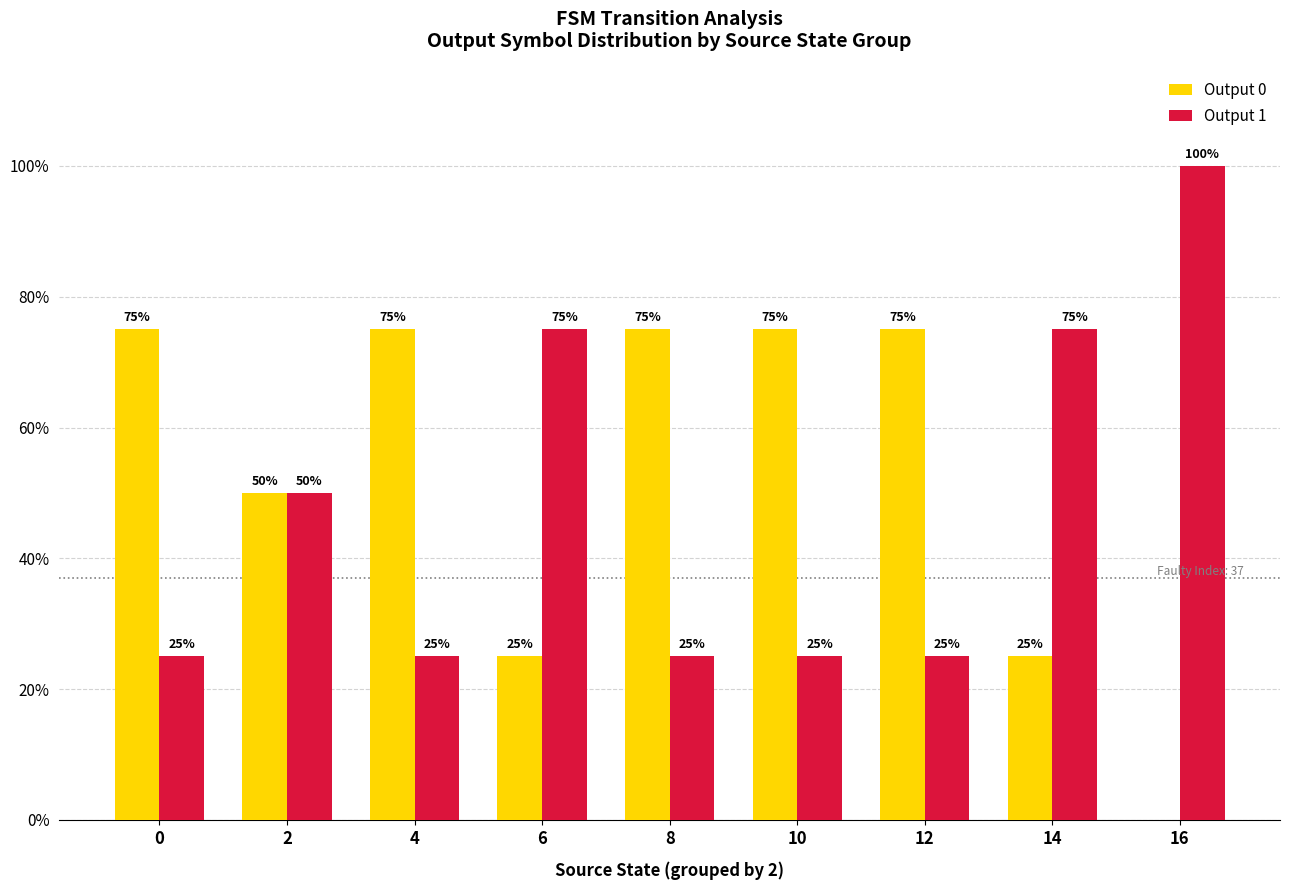

Are the bars grouped side by side (vs. stacked)?

Yes